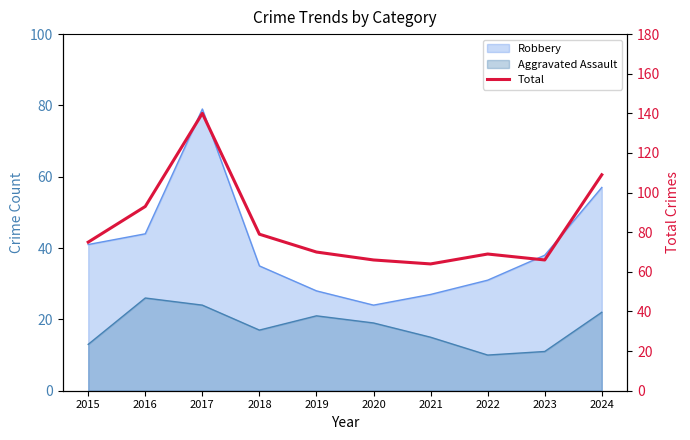

Between 2023 and 2018, which is larger?

2018